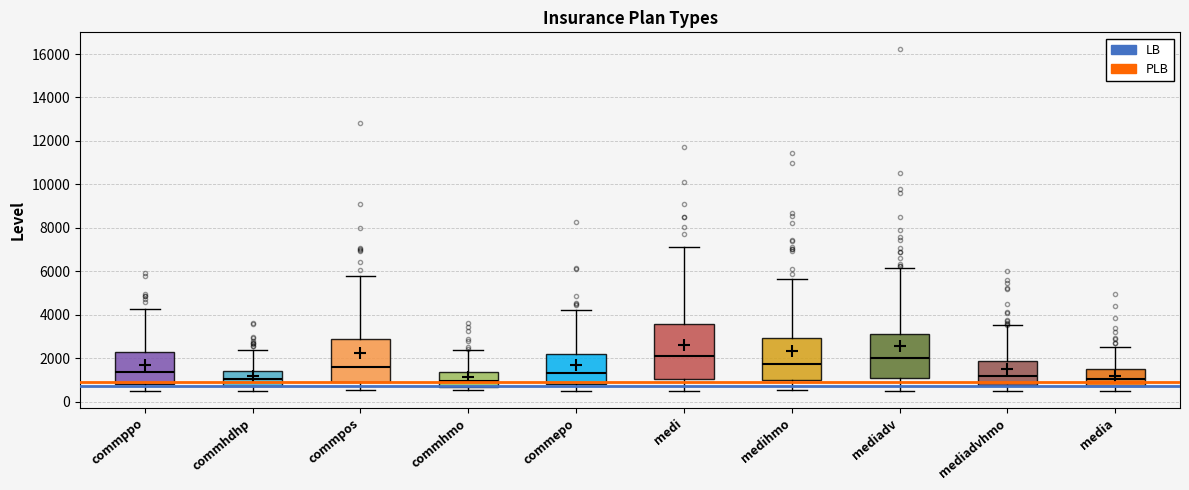

Reading left to right, transcribe this box plot: for each box, give where its median line is, the range the box spans, and where its two whiskers end, as read against the y-axis. The values are not printed on the chart, so give them approximately, as read against the axis.

commppo: median 1400, box 800 to 2200, whiskers 600 to 4200
commhdhp: median 1000, box 800 to 1400, whiskers 600 to 2400
commpos: median 1600, box 1000 to 3000, whiskers 600 to 5800
commhmo: median 1000, box 600 to 1400, whiskers 600 (just below the box's lower edge) to 2400
commepo: median 1400, box 800 to 2200, whiskers 600 to 4200
medi: median 2200, box 1000 to 3600, whiskers 600 to 7000
medihmo: median 1800, box 1000 to 3000, whiskers 600 to 5600
mediadv: median 2000, box 1000 to 3200, whiskers 600 to 6200
mediadvhmo: median 1200, box 800 to 1800, whiskers 600 to 3600
media: median 1000, box 800 to 1400, whiskers 600 to 2400